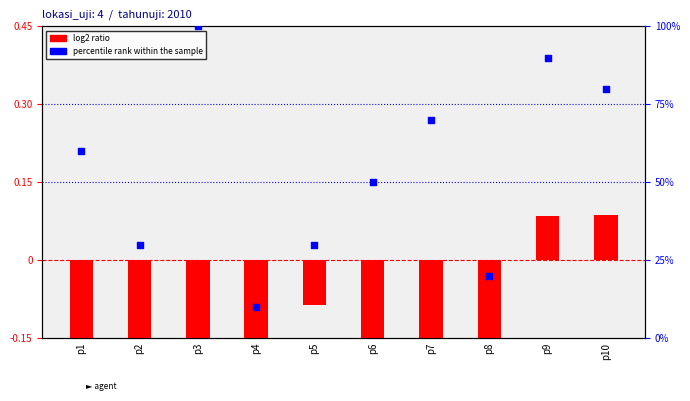

Is the value of log2 ratio at p8 greater than the value of percentile rank within the sample at p3?

No